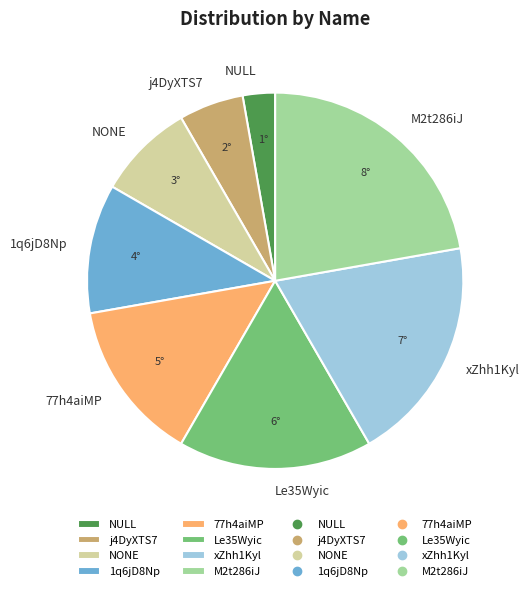

What is the largest slice in the pie chart?

M2t286iJ